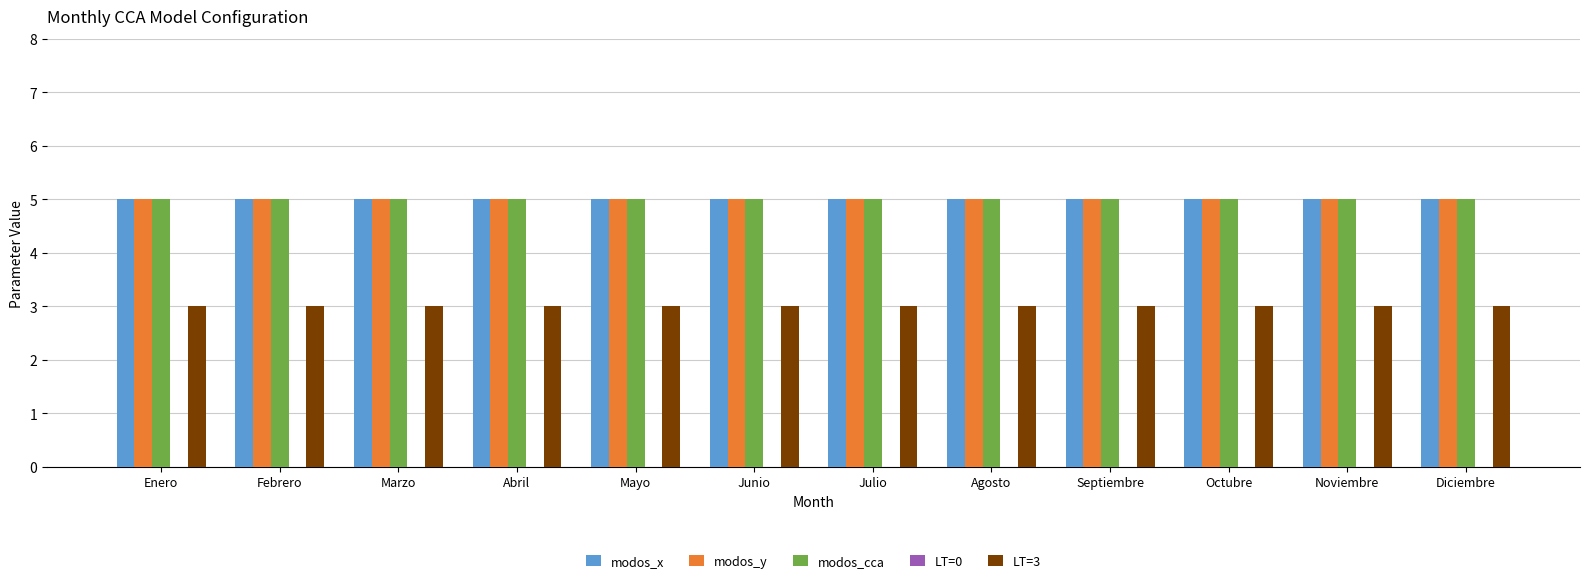

What is the average value of the modos_y series?

5